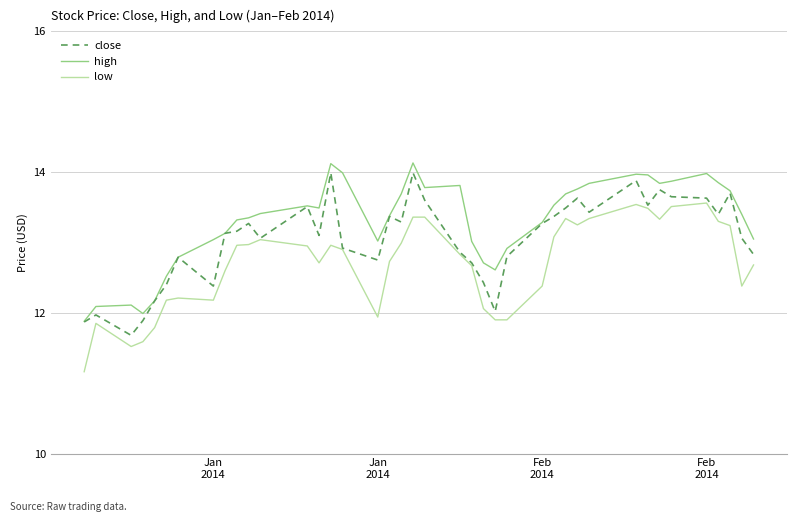

Rank the series by their maximum value, from highest to lowest.

high, close, low